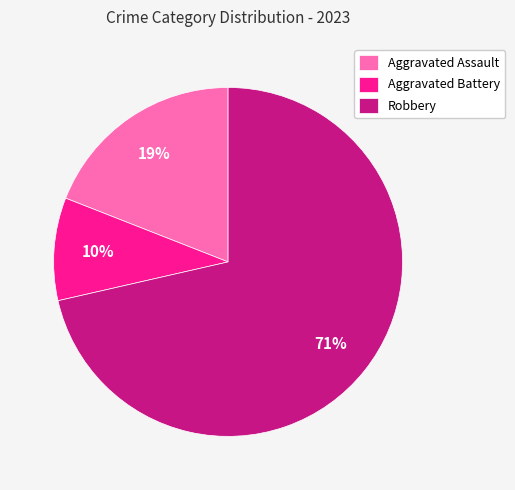

Is the sum of Robbery and Aggravated Battery greater than half?

Yes